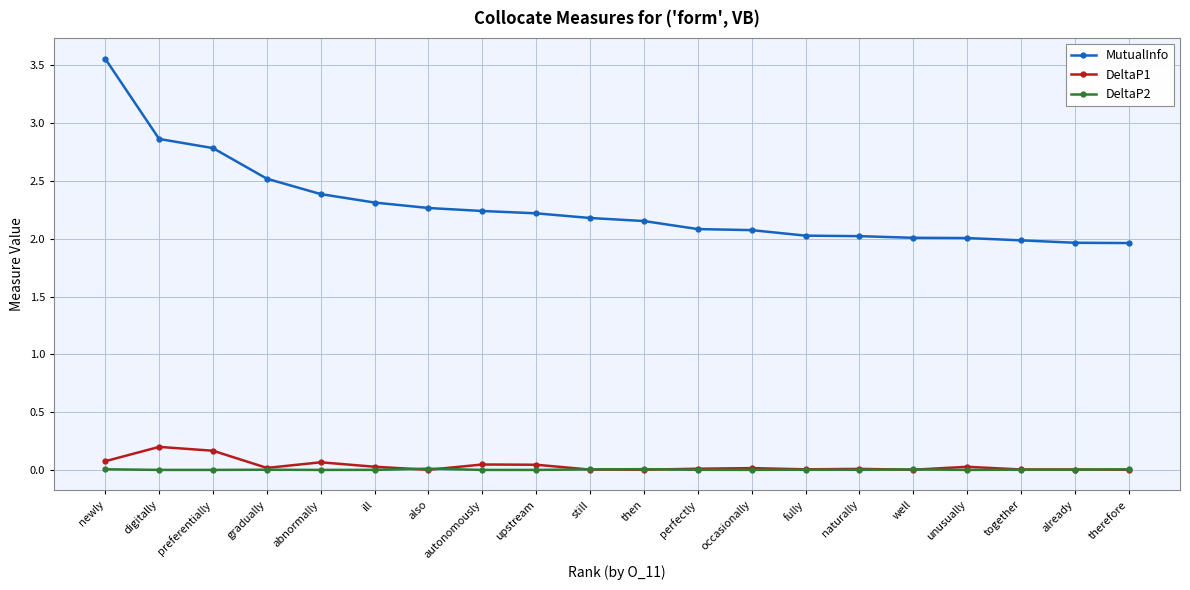

Does the chart have visible grid lines?

Yes